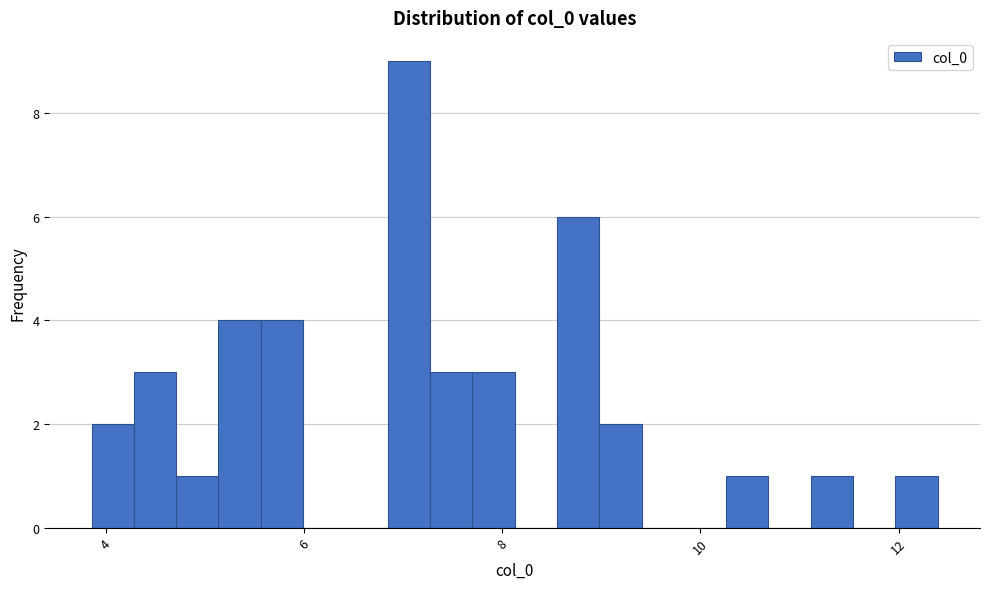

Read against the x-axis, roughly where is the centre of the tallest bar?

7.0